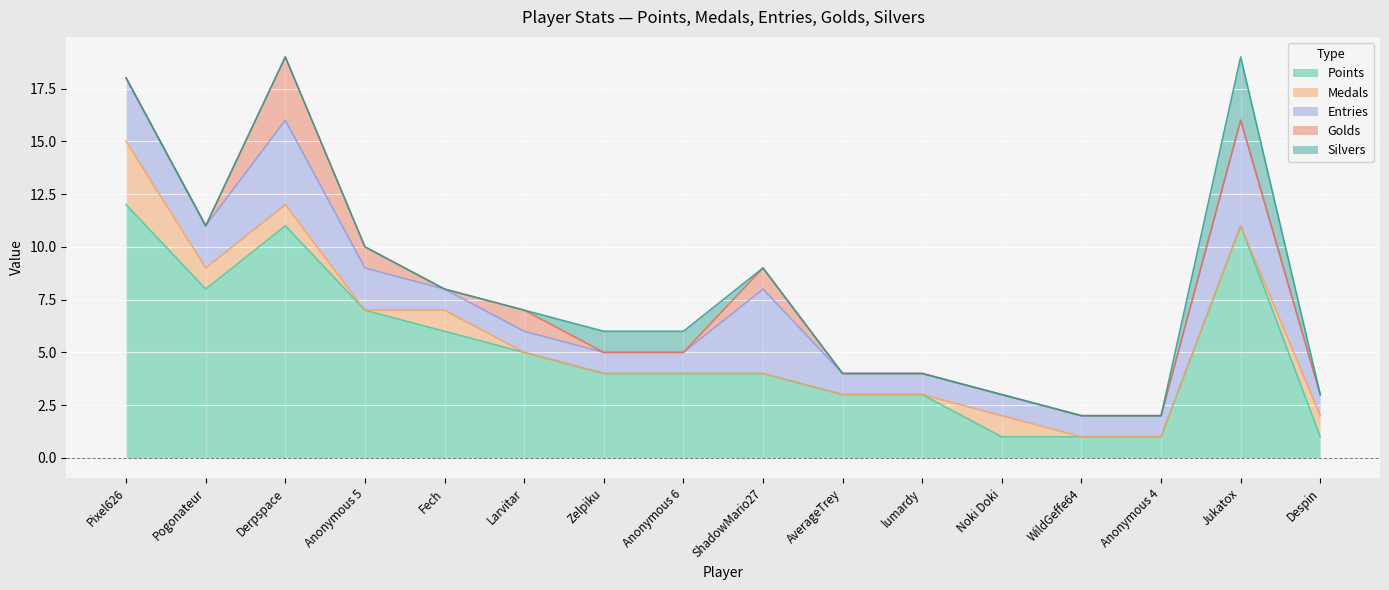

Which series has the largest total across all categories?

Points